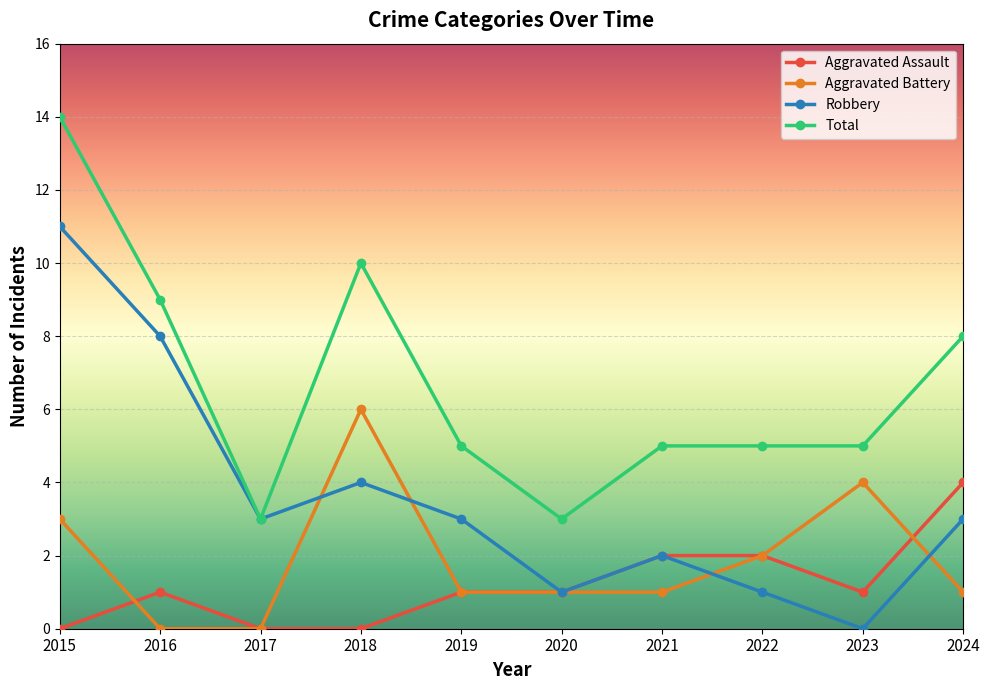

True or false: Total and Aggravated Assault cross at least once.

False